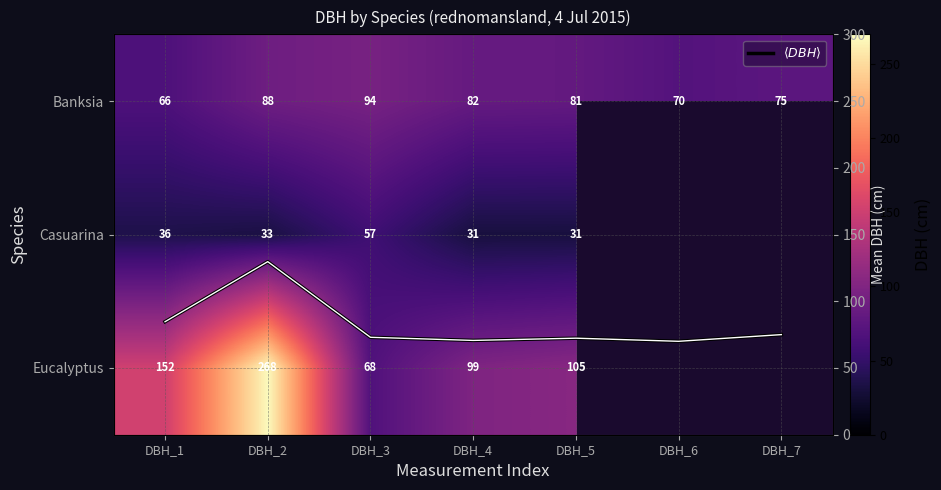

What is the highest value of the Banksia series?

94.0